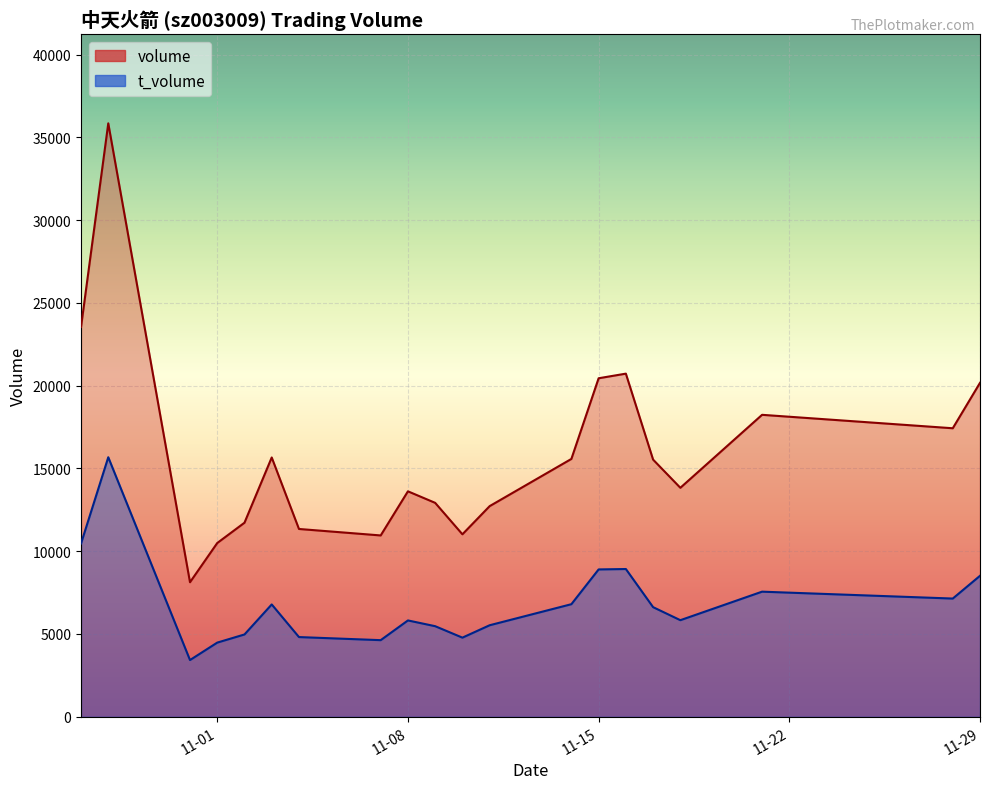

Read the volume value at 2022-11-18, to the nearest 10.

13830